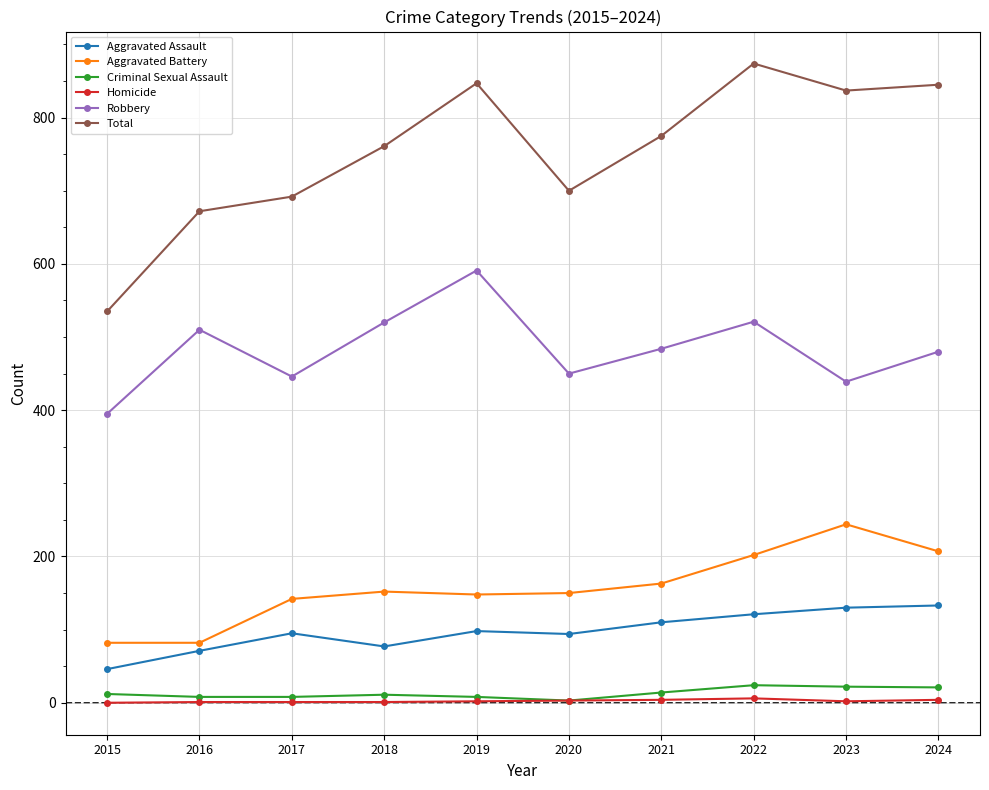

How many values in the Aggravated Assault series are below 98?

5